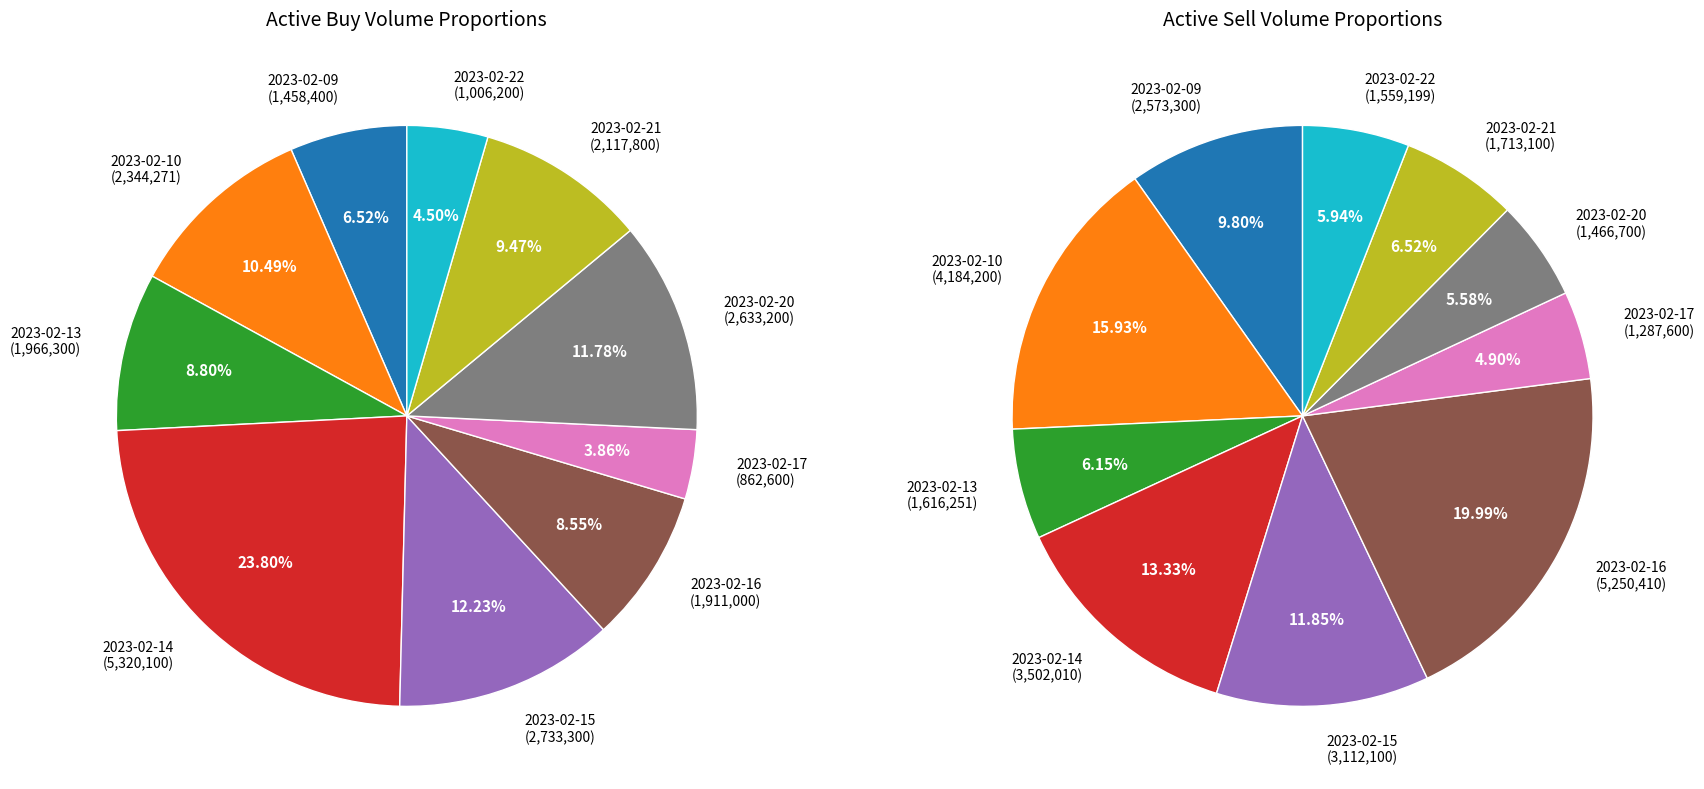

Rank the series by their maximum value, from highest to lowest.

active_buy_volume, active_sell_volume